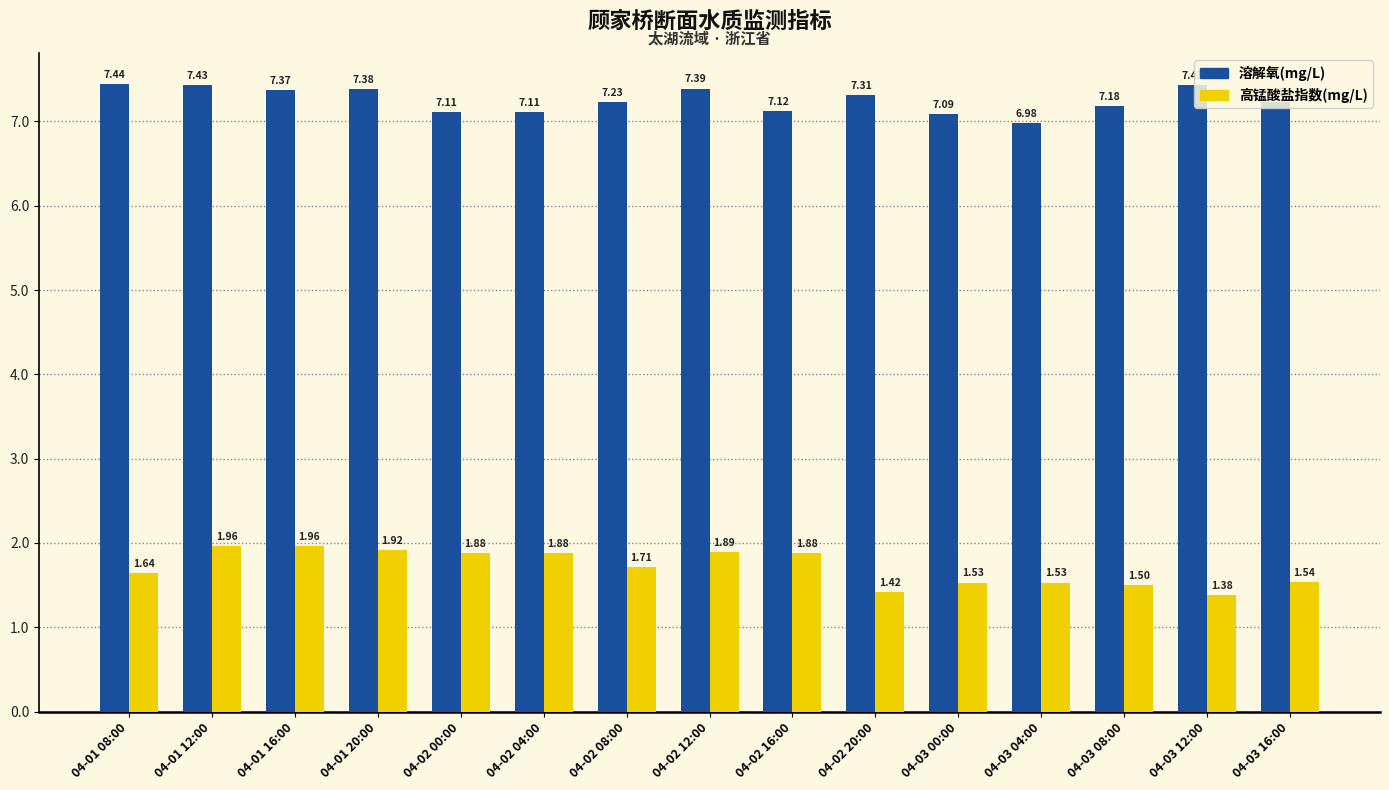

What is the difference between the highest and lowest values at 04-02 12:00?

5.5